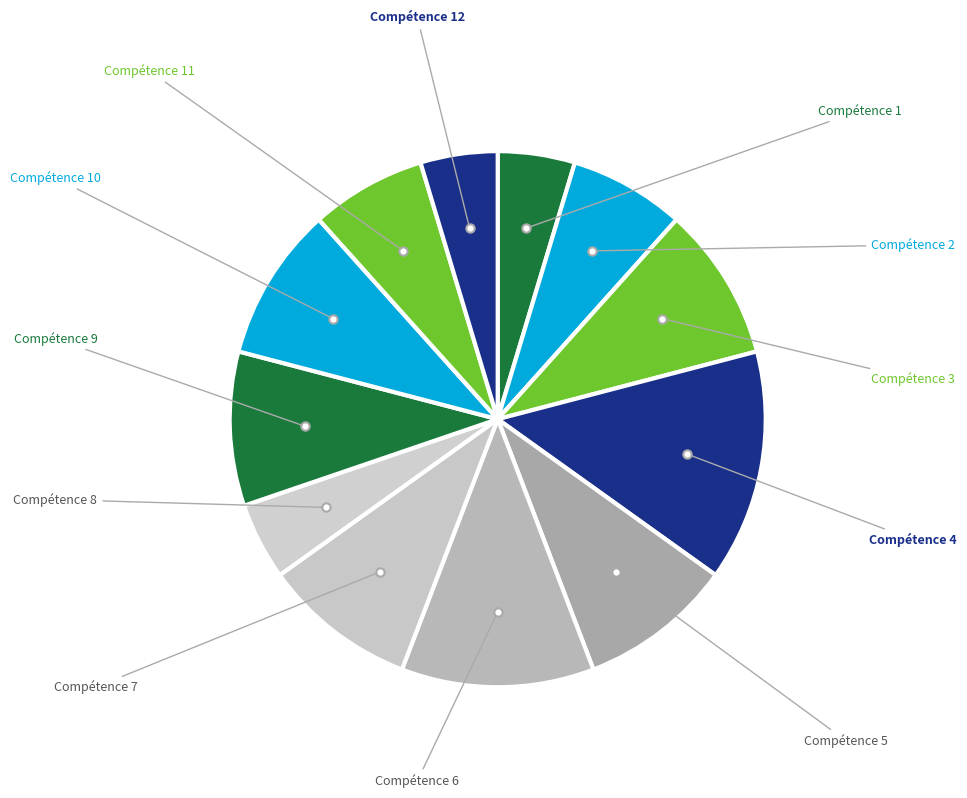

Count the number of slices in the pie.

12